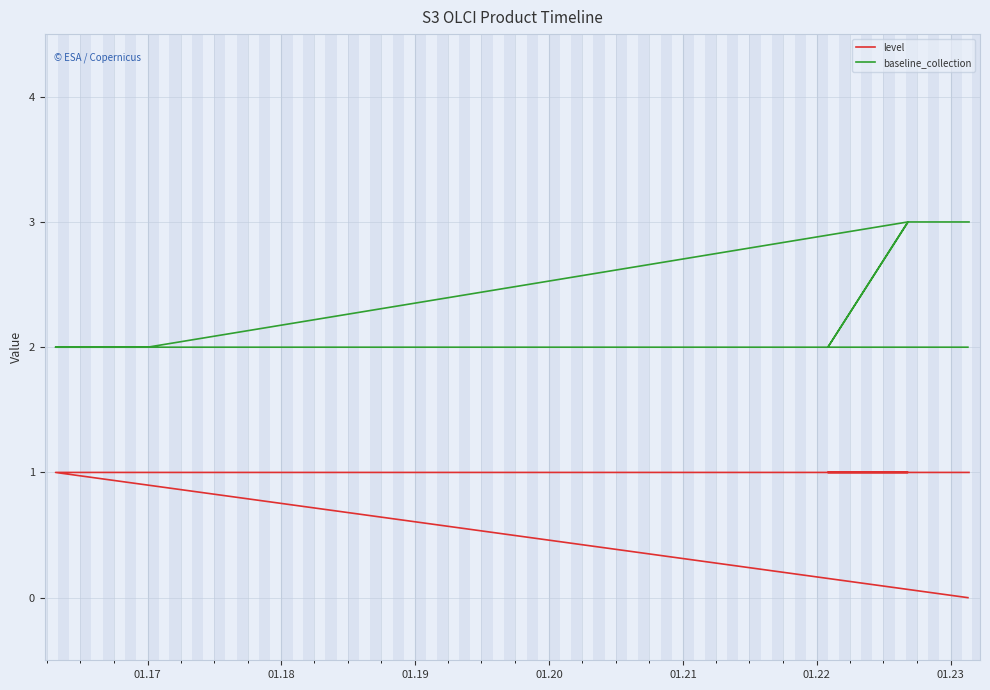

What is the value of the baseline_collection point at the 1st from the left?

2